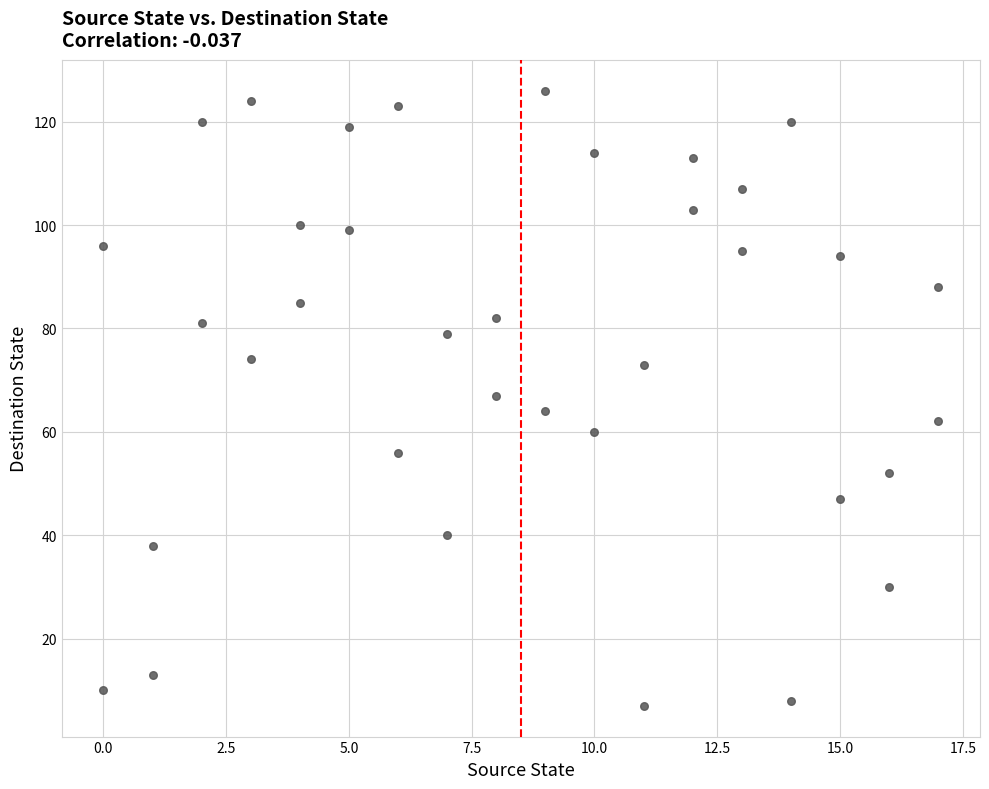

What is the range of Y values (max minus min)?

119